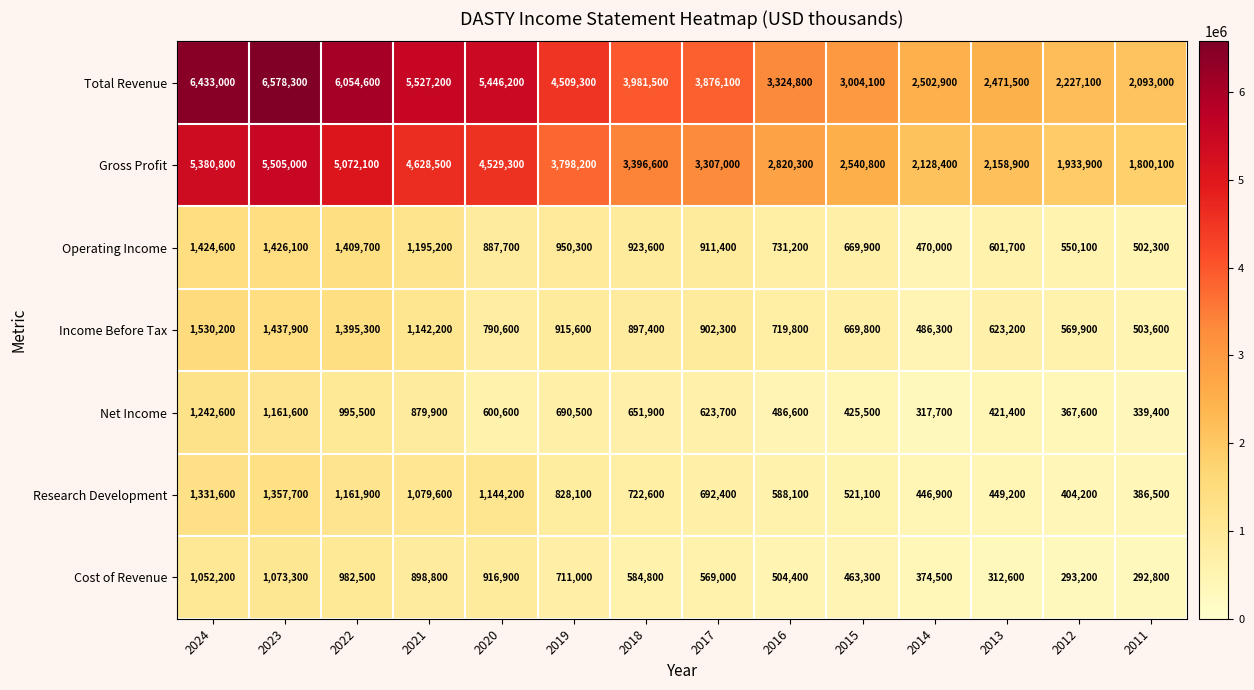

Where does the Net Income series first go above 623700?

2024